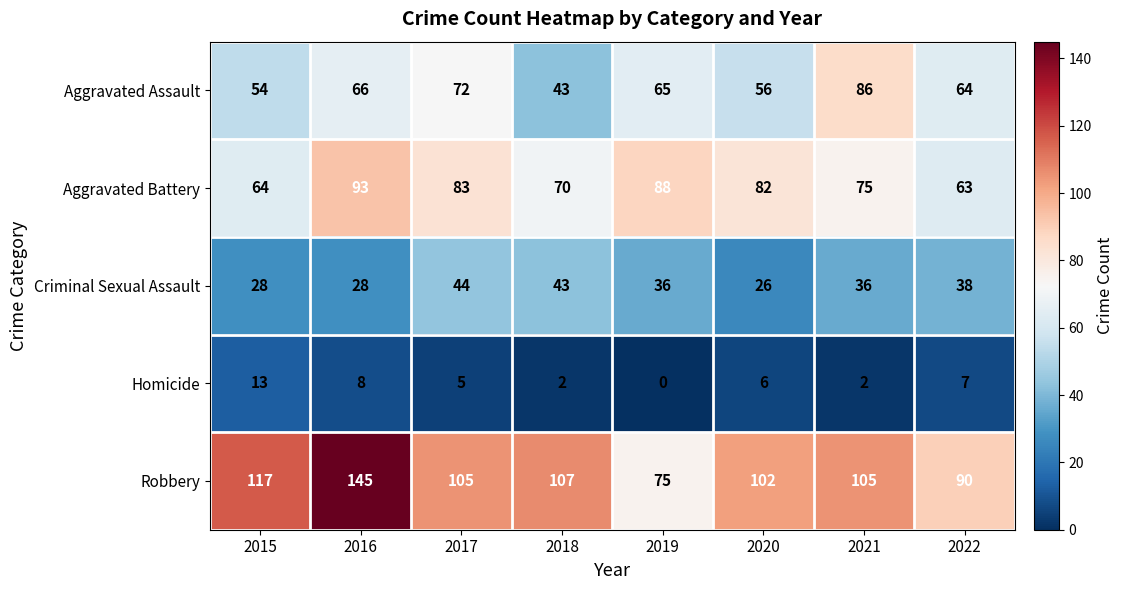

Rank the series at 2021 from highest to lowest value.

Robbery, Aggravated Assault, Aggravated Battery, Criminal Sexual Assault, Homicide